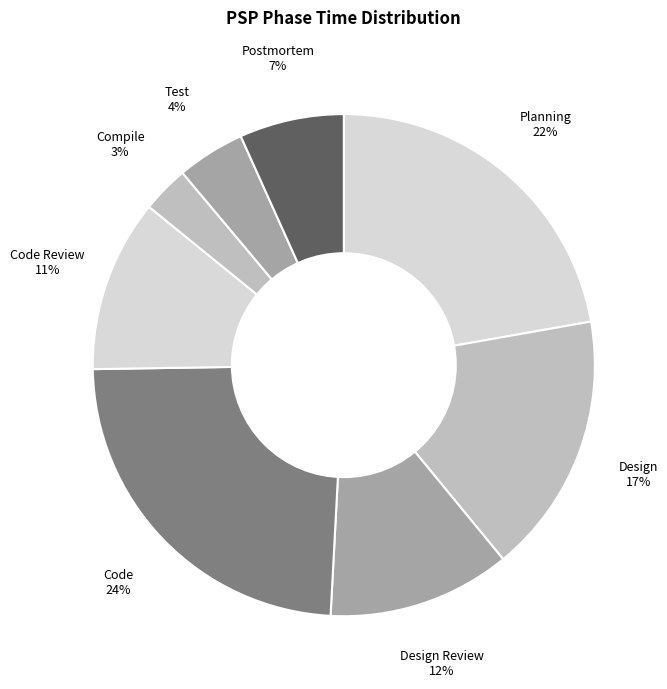

Is it true that Planning is 22% of the pie?

True